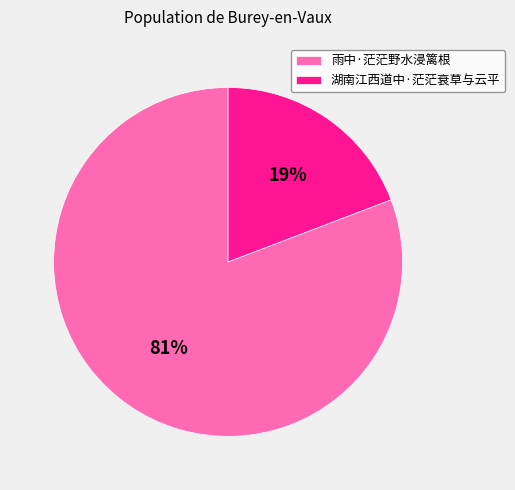

What percentage is the 雨中·茫茫野水浸篱根 slice, to the nearest percent?

81%